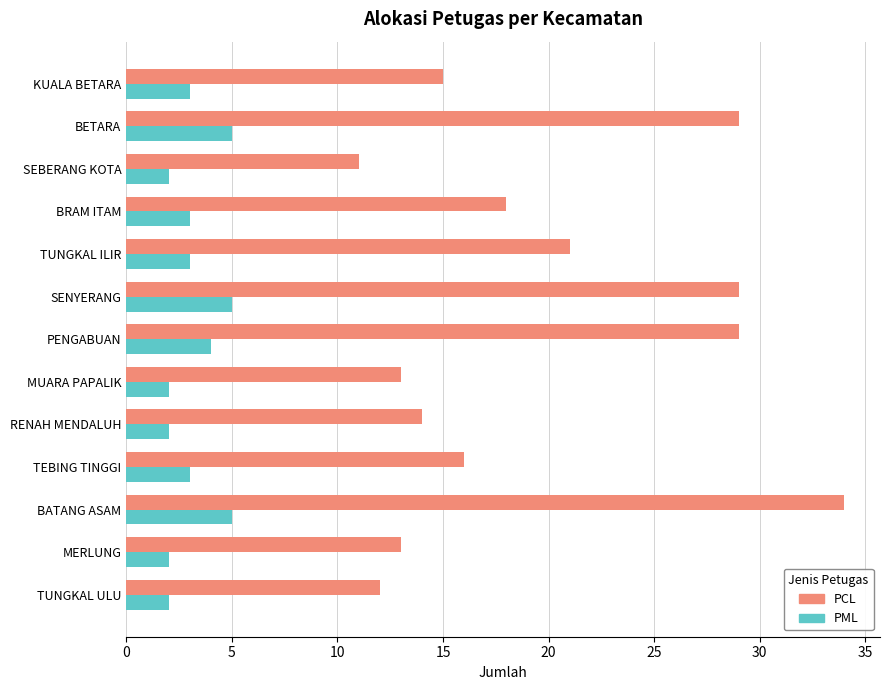

What is the average value of the PCL series?

20